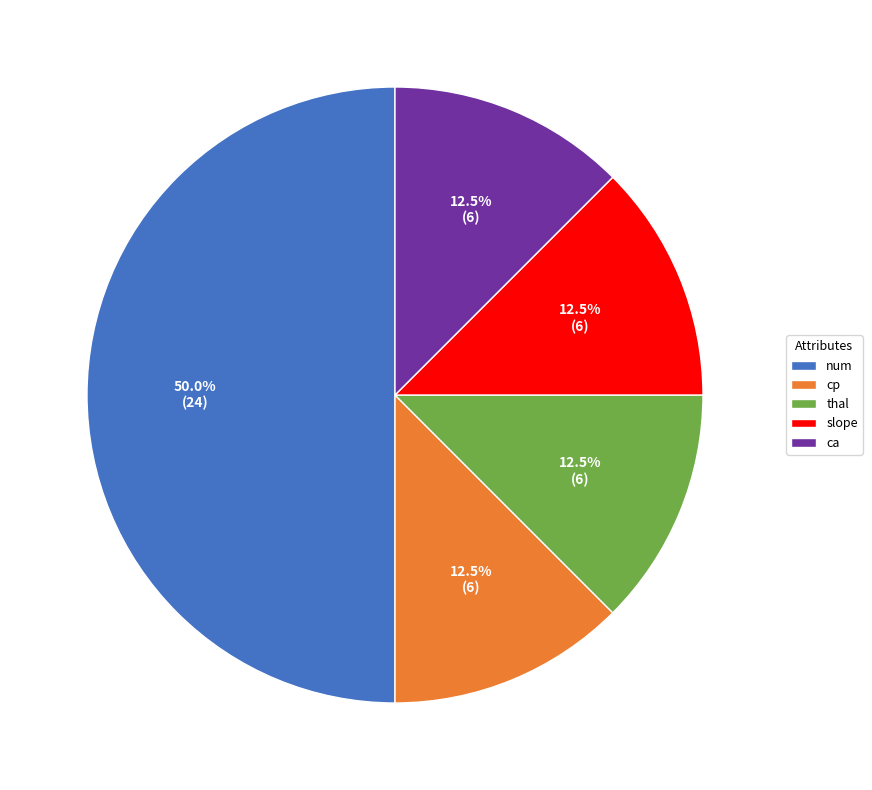

What is the total percentage of thal and slope?

25.0%